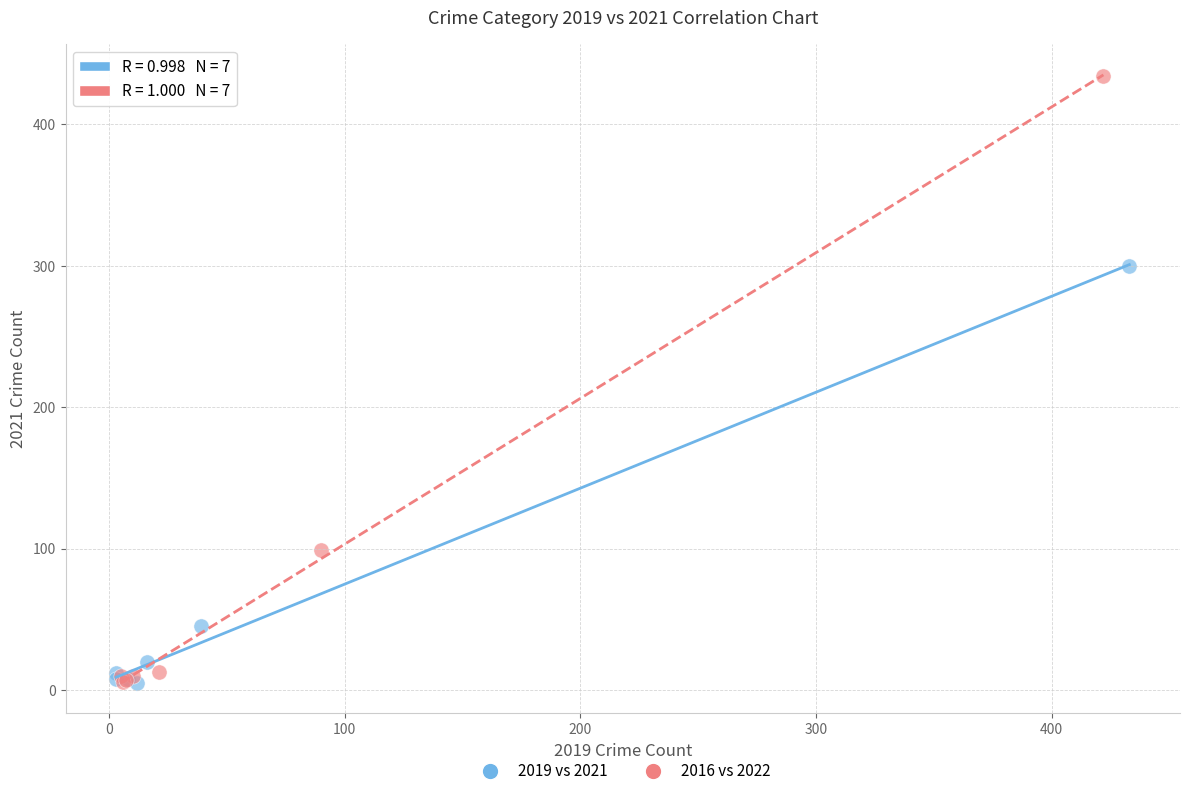

What are all the series names shown in the legend?

2019 vs 2021, 2016 vs 2022